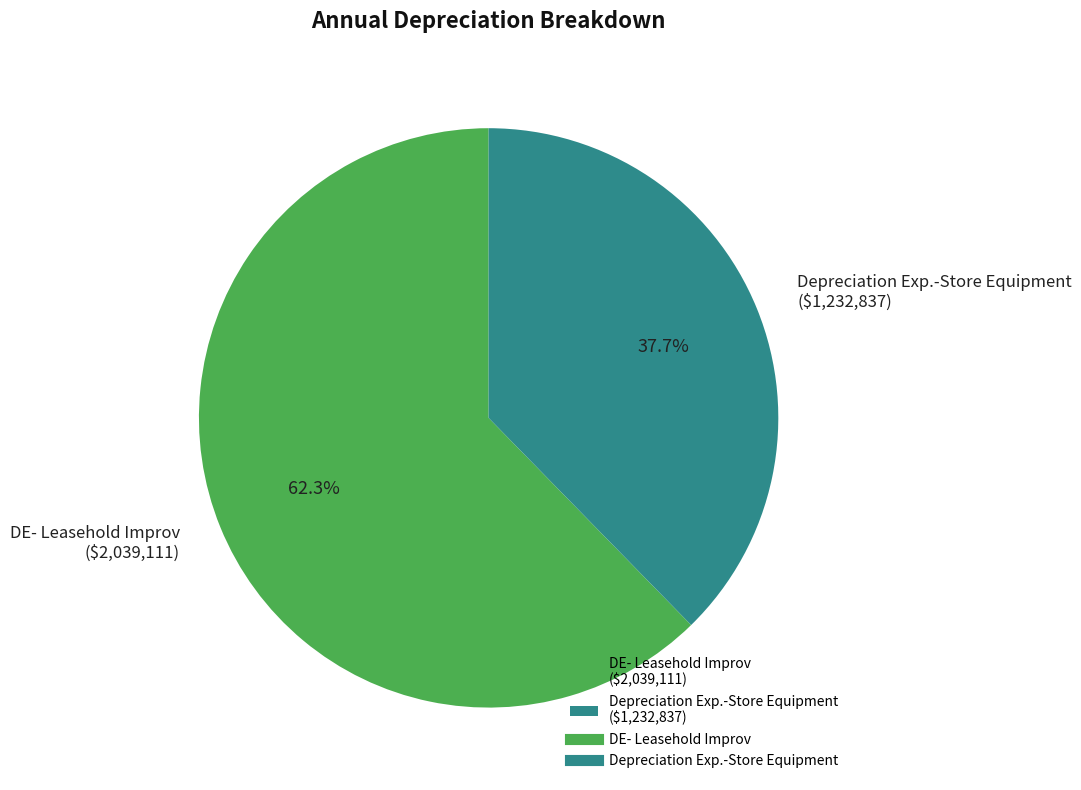

Between DE- Leasehold Improv and Depreciation Exp.-Store Equipment, which is larger?

DE- Leasehold Improv